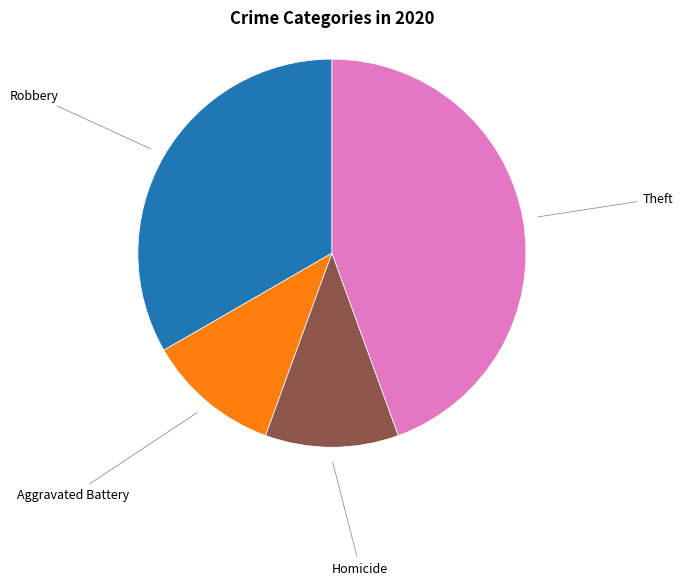

Is there a majority slice in this chart?

No